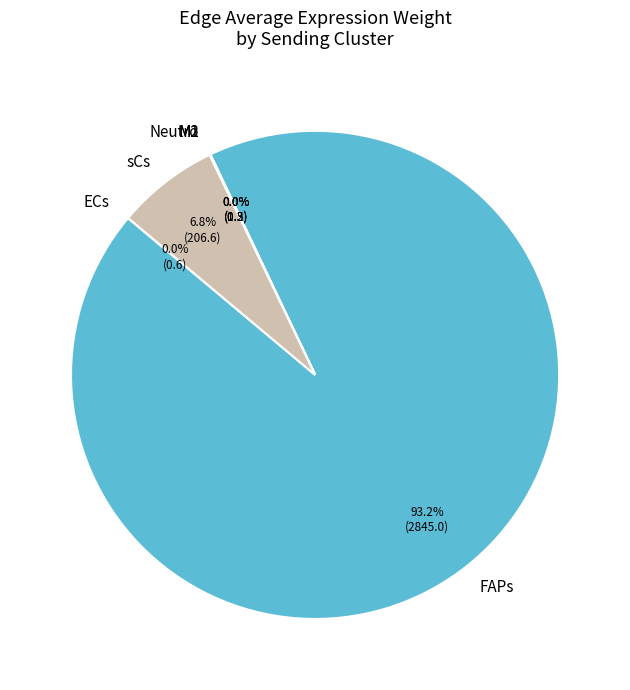

What percentage is NOT represented by sCs?

93.2%